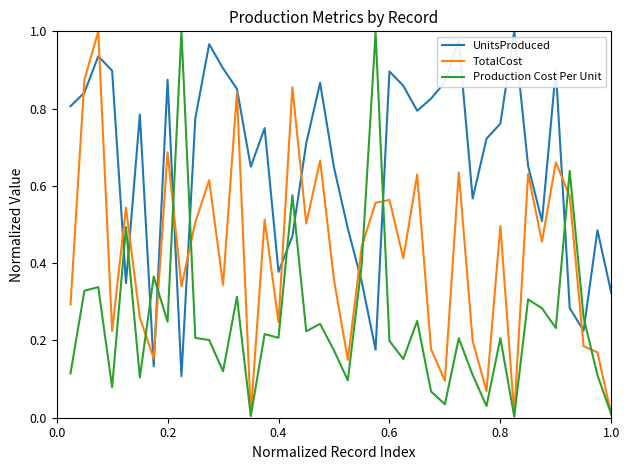

After their last crossing, which series has the higher values: UnitsProduced or Production Cost Per Unit?

UnitsProduced